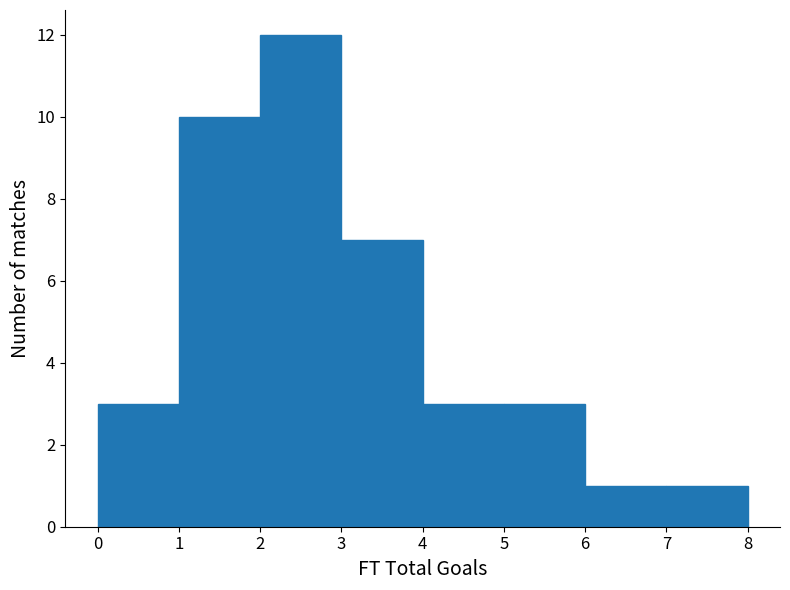

Reading left to right, list every bar in this chart as the range it spans on the x-axis followed by its height. The values are not printed on the chart, so give them approximately, as read against the axis.

0 to 1: 3
1 to 2: 10
2 to 3: 12
3 to 4: 7
4 to 5: 3
5 to 6: 3
6 to 7: 1
7 to 8: 1